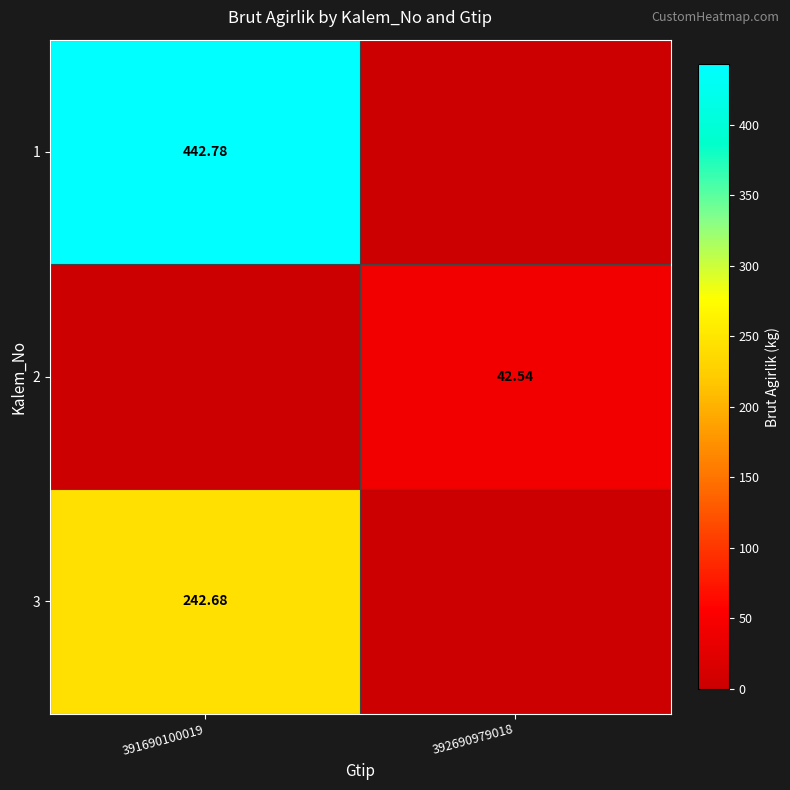

What is the average value of the 2 series?

21.3